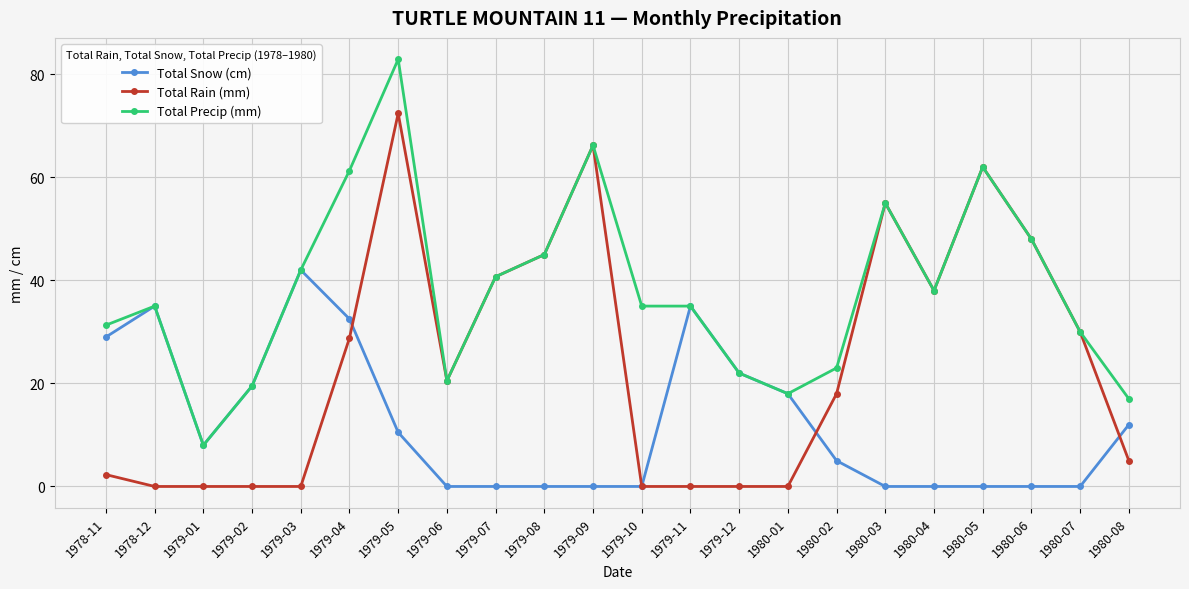

What is the value of the Total Rain (mm) point at the 19th from the left?

62.0